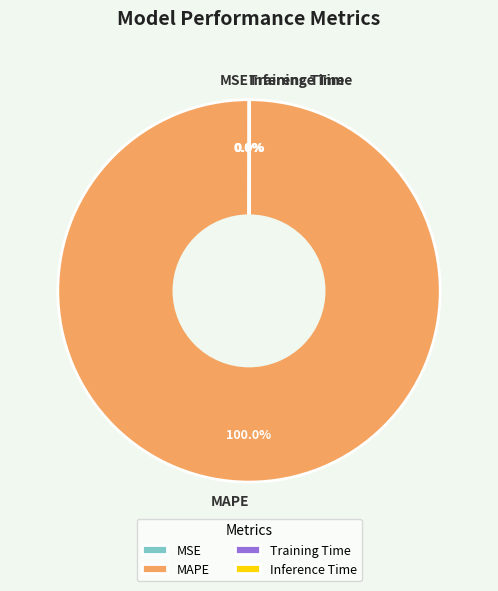

Is MAPE the majority of the pie?

Yes